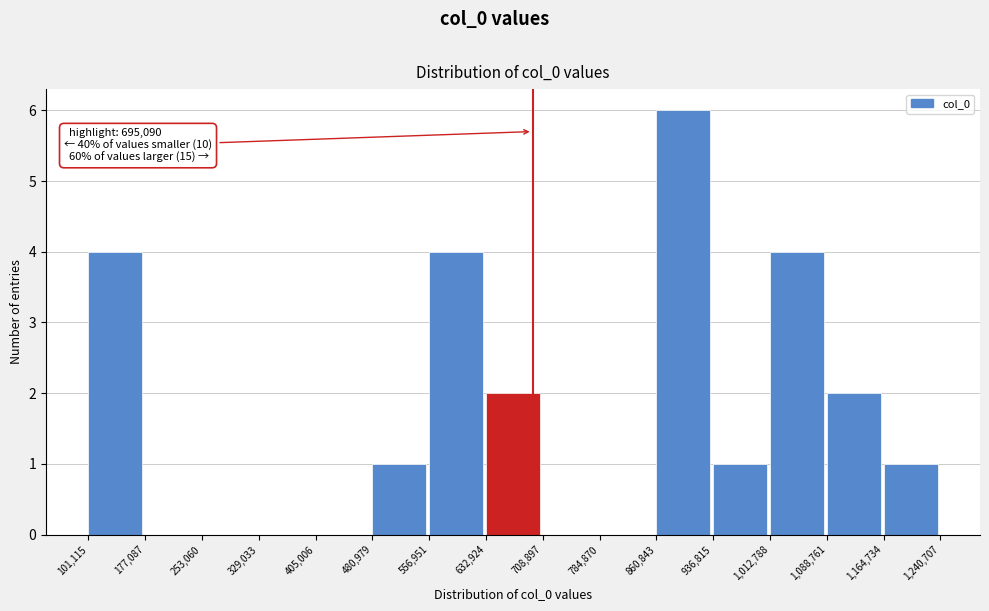

Over which range of the x-axis is the bar tallest?

860,843 to 936,815